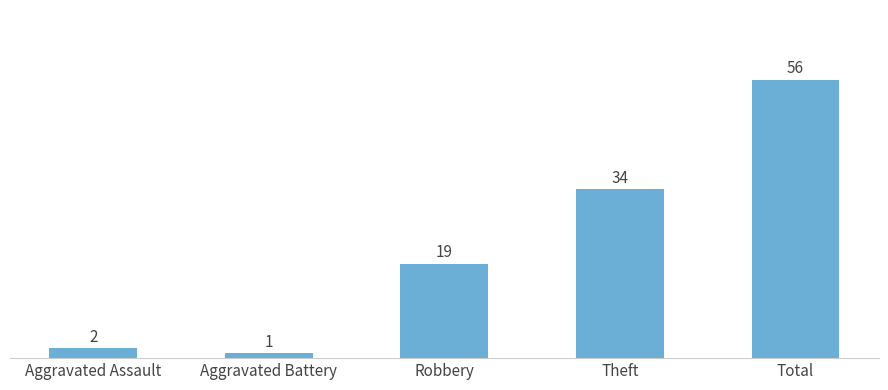

Reading left to right, what are all the values shown in this chart?

Aggravated Assault=2	Aggravated Battery=1	Robbery=19	Theft=34	Total=56